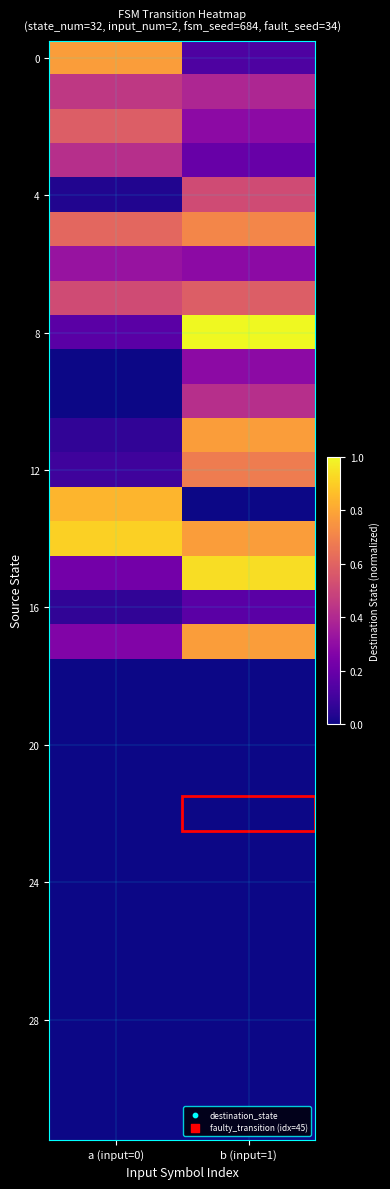

What is the spread (max minus min) of values at a (input=0)?

0.9